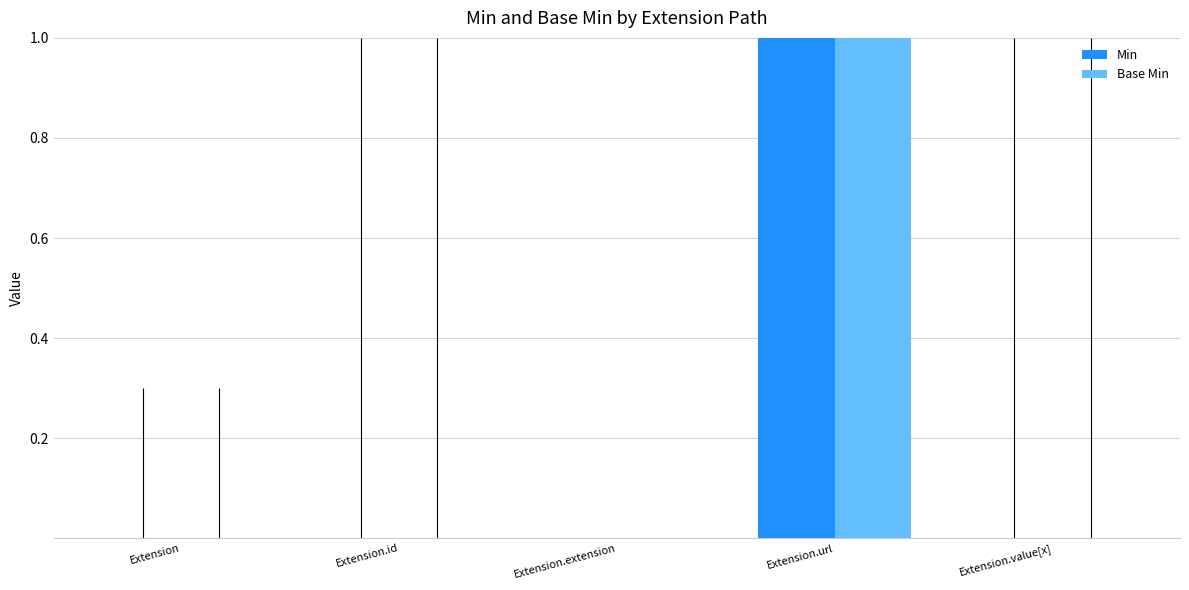

At which category is the sum across all series the highest?

Extension.url